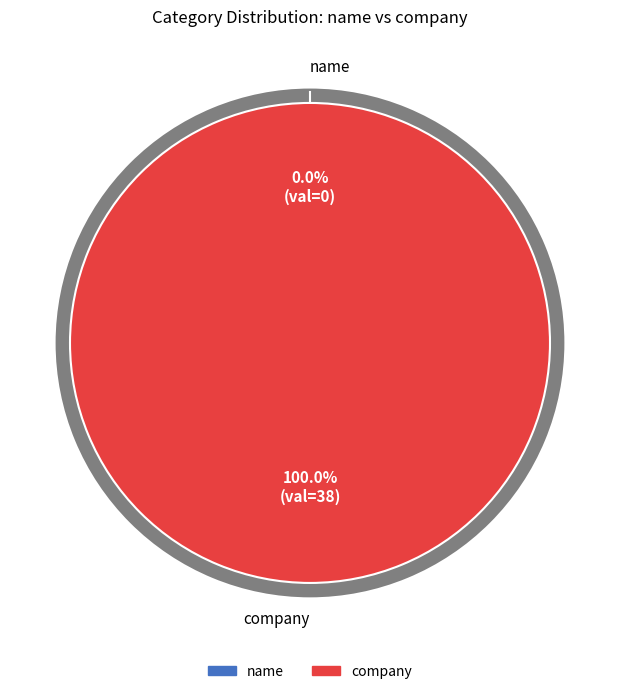

The company slice represents 100% of the pie. True or false?

True